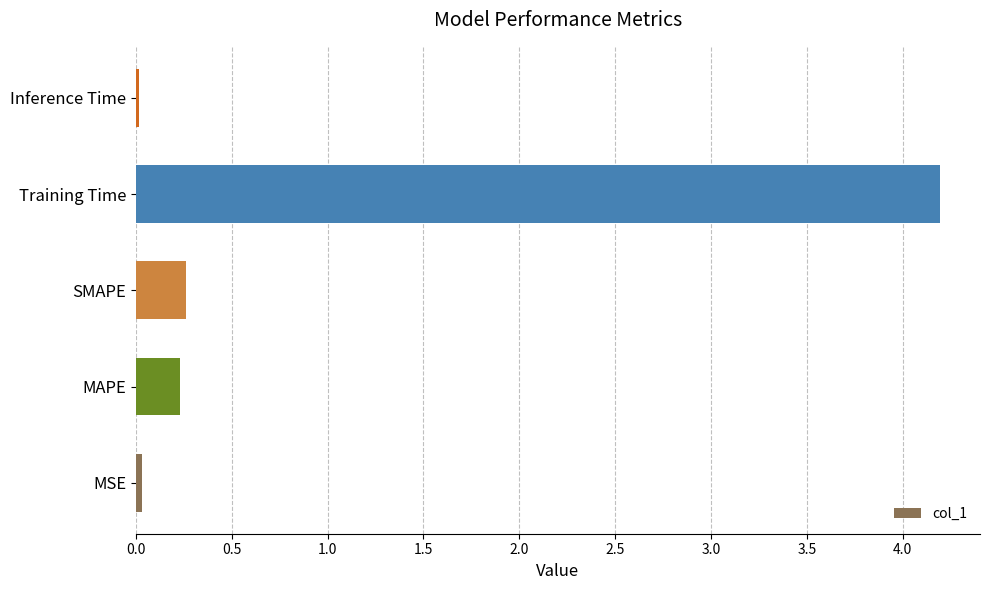

Between Training Time and MAPE, which is larger?

Training Time